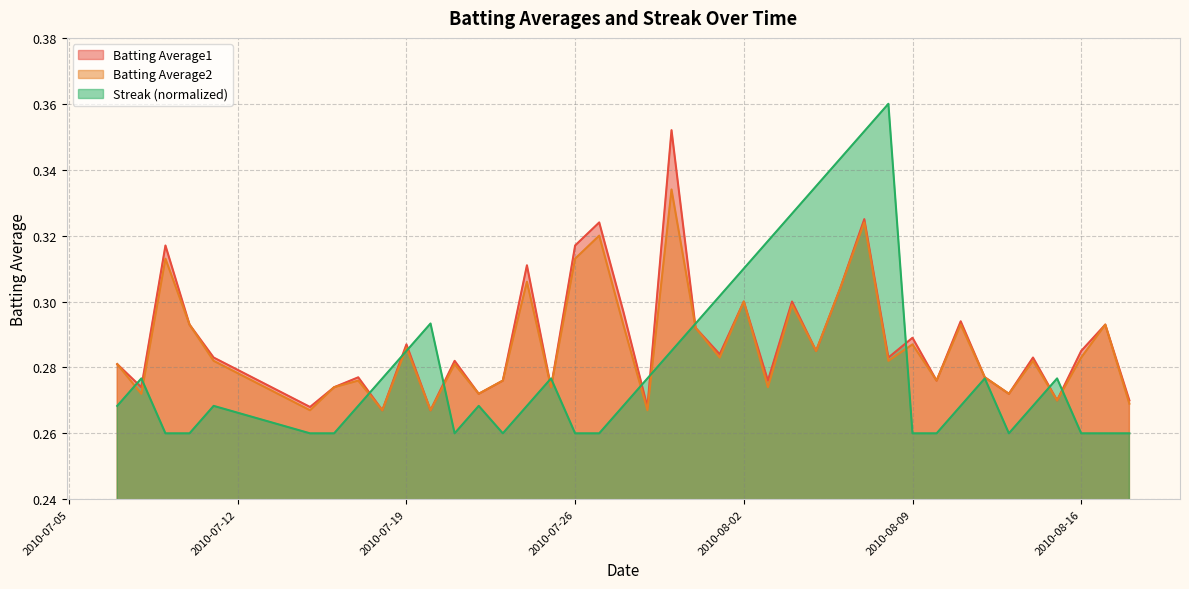

How many interior local valleys does the Batting Average1 series have?

14